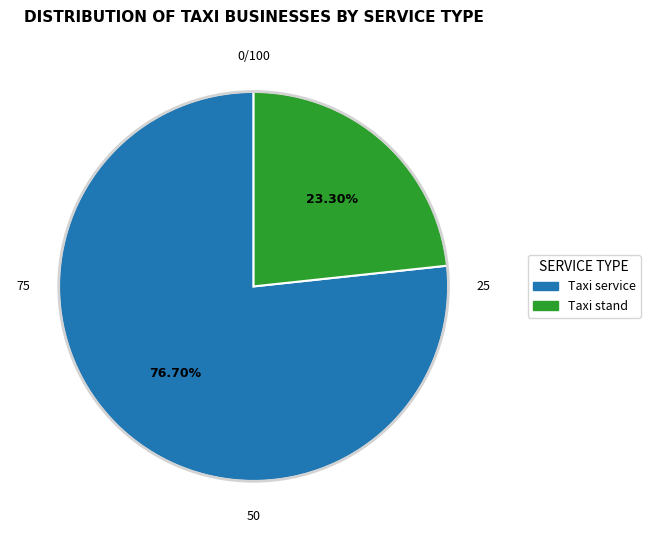

To the nearest percent, what is the average slice percentage?

50%